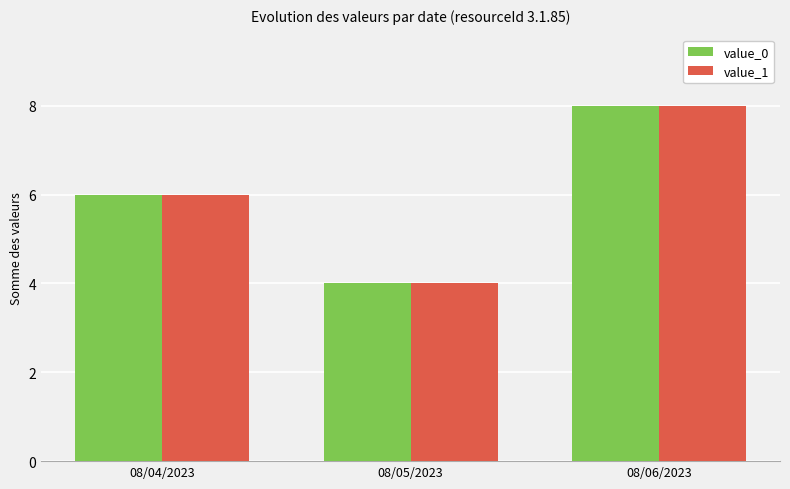

What are all the series names shown in the legend?

value_0, value_1